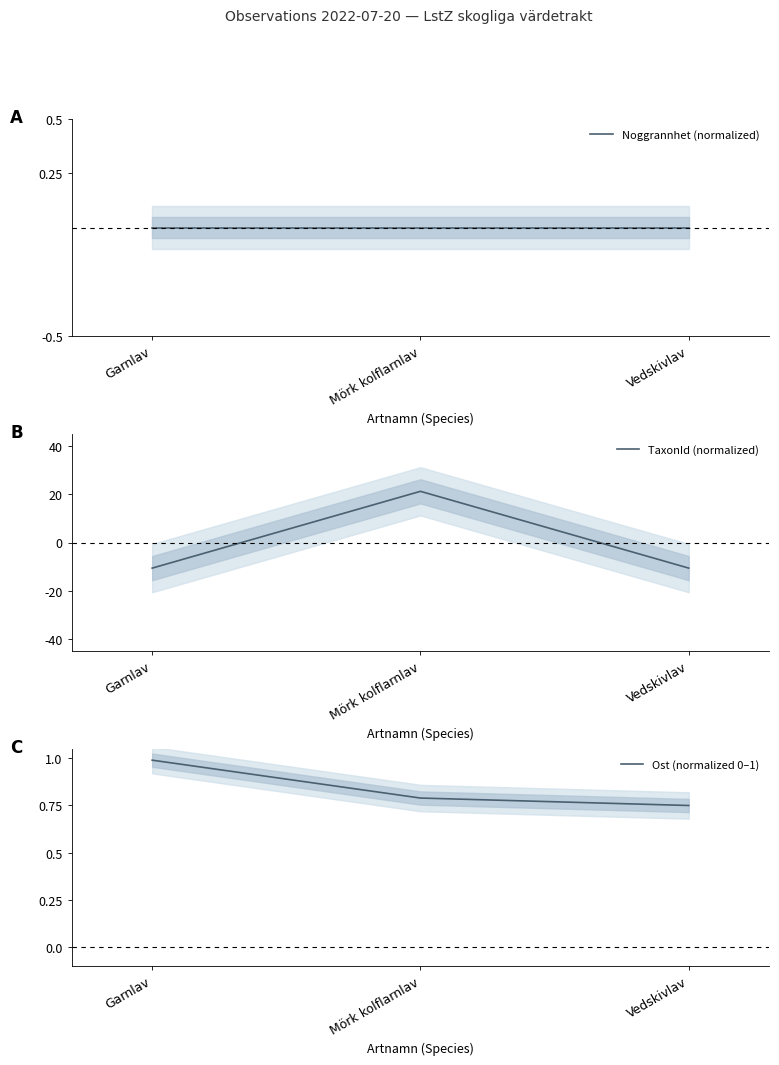

Does the chart display data point markers on the line(s)?

No